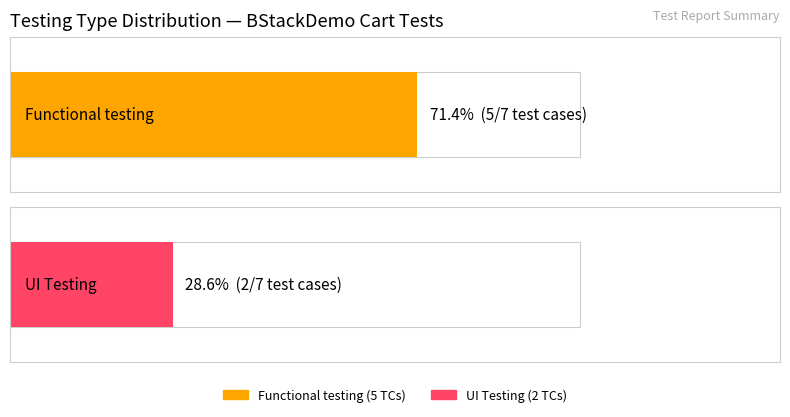

Which label corresponds to the largest value in the chart?

Functional testing